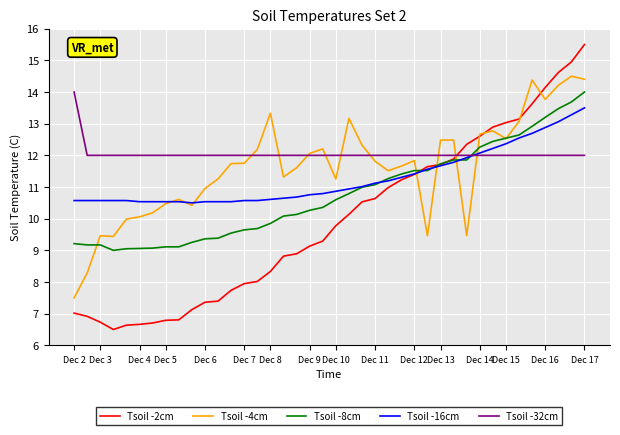

What is the highest value of the Tsoil -2cm series?

15.5